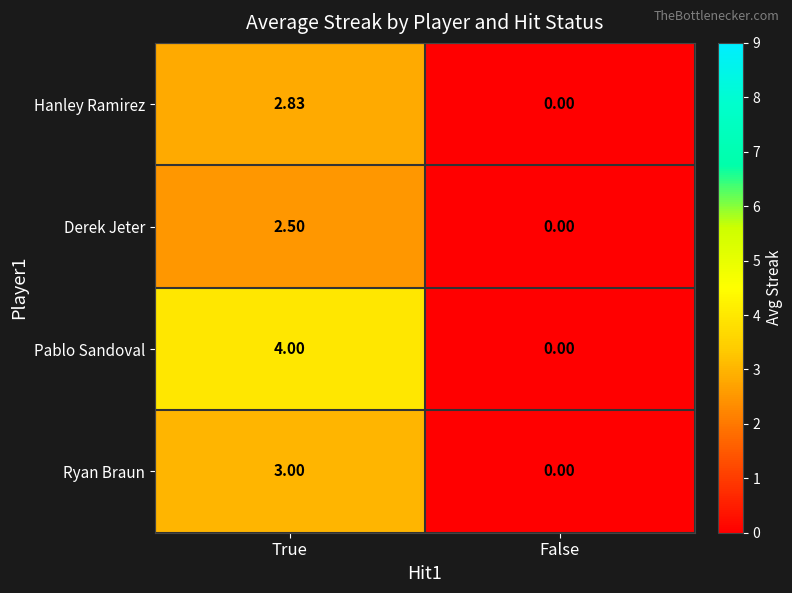

At which category is the sum across all series the highest?

True